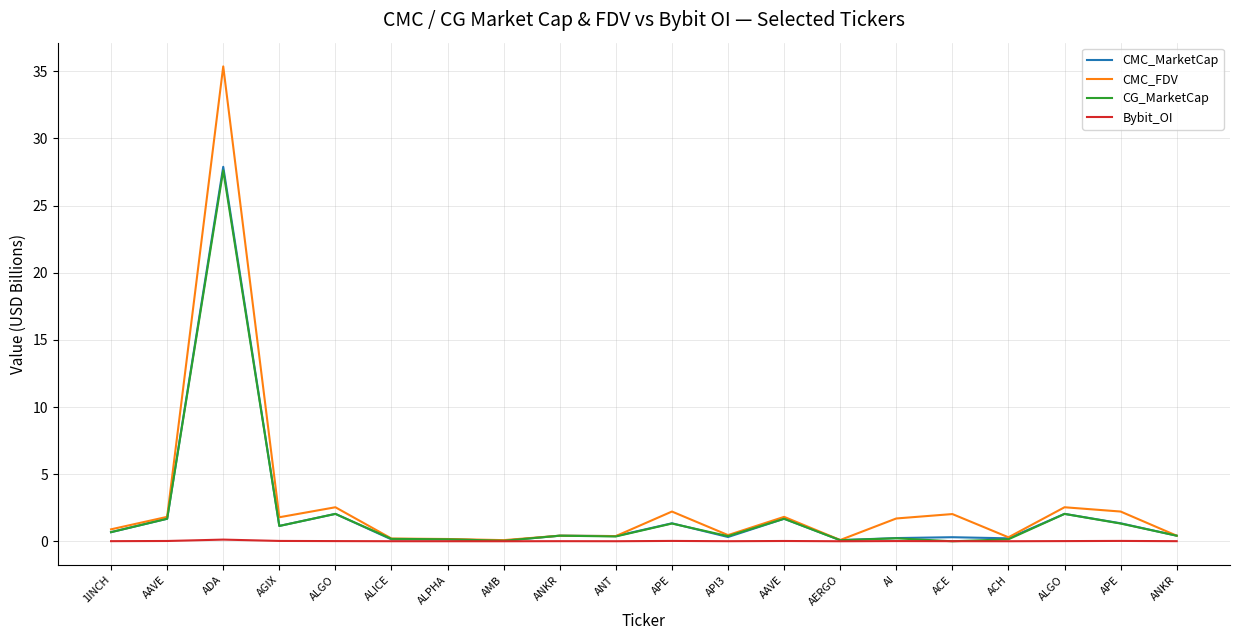

What is the total value across all series at AI?

2.2